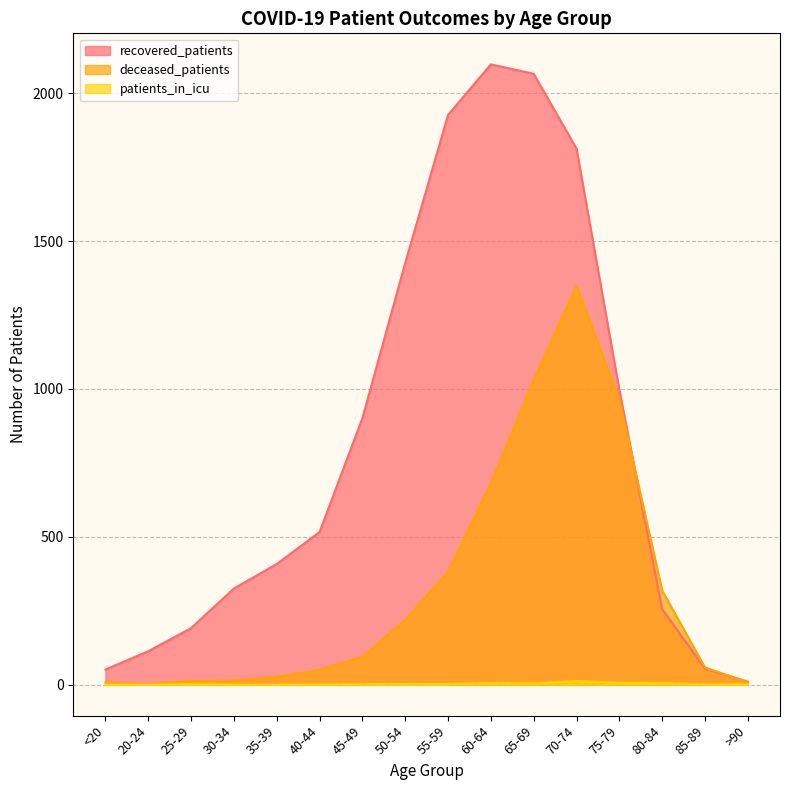

At which category does deceased_patients reach its first local valley?

20-24